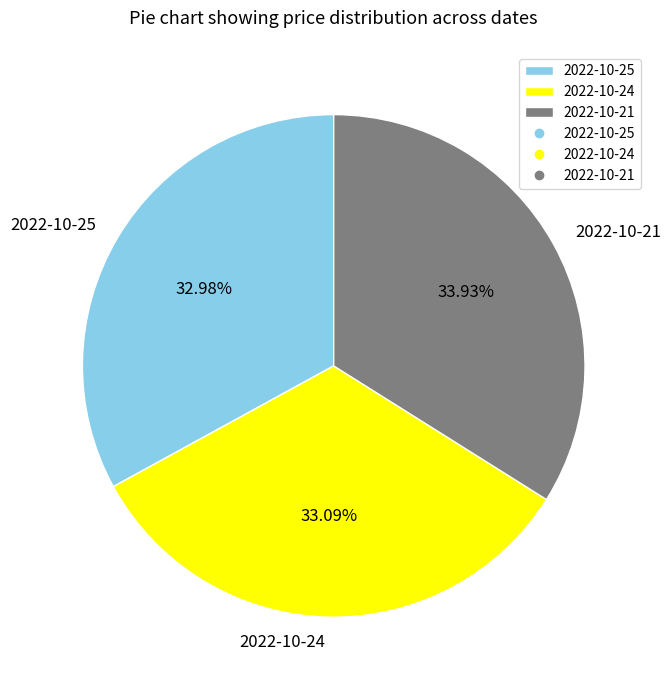

True or false: 2022-10-21 accounts for 19% of the total.

False